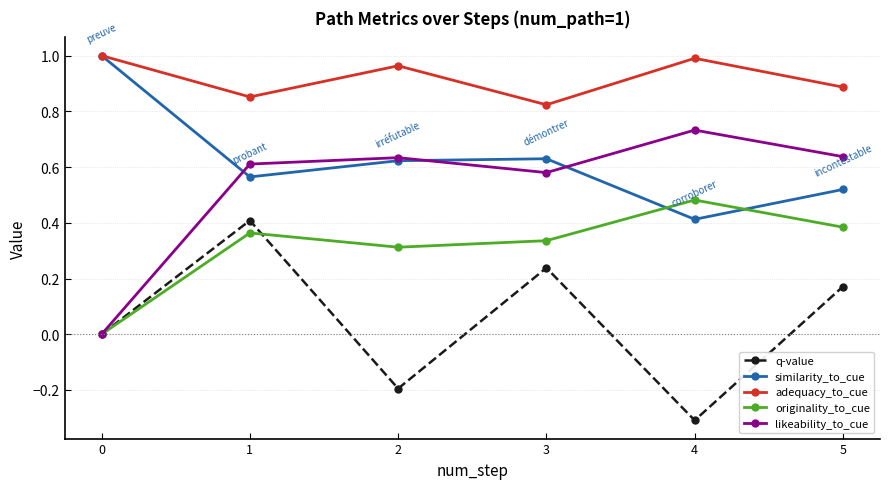

Is it true that similarity_to_cue equals 0.6 at 3?

True